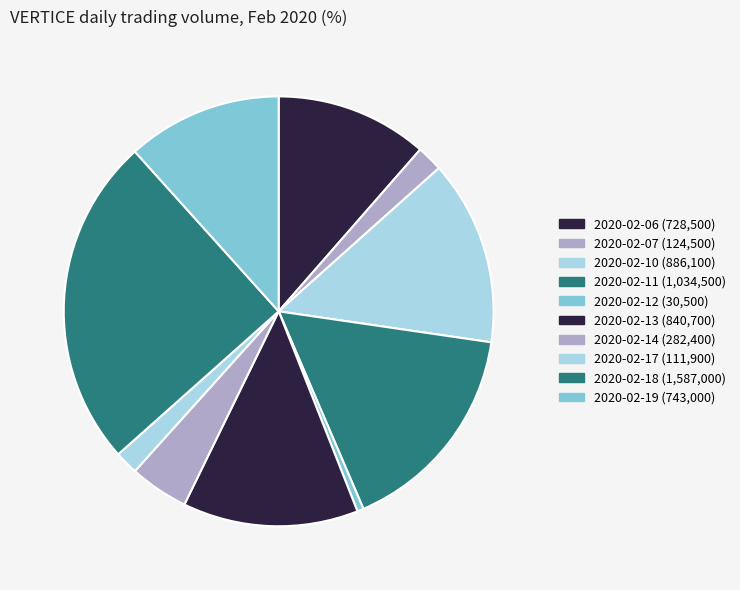

Rank the categories by value from highest to lowest.

2020-02-18, 2020-02-11, 2020-02-10, 2020-02-13, 2020-02-19, 2020-02-06, 2020-02-14, 2020-02-07, 2020-02-17, 2020-02-12